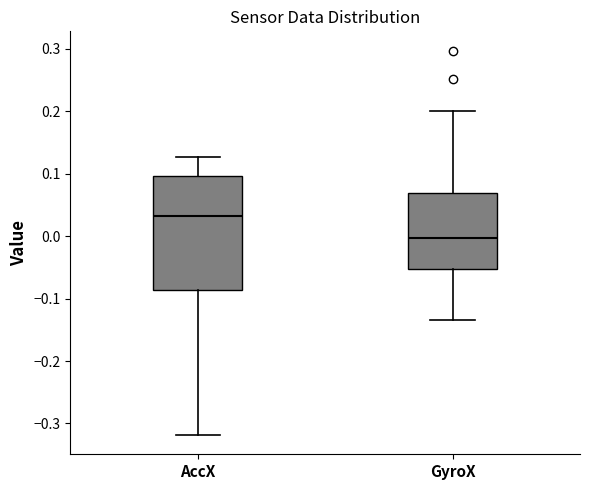

Which box has the highest median line?

AccX